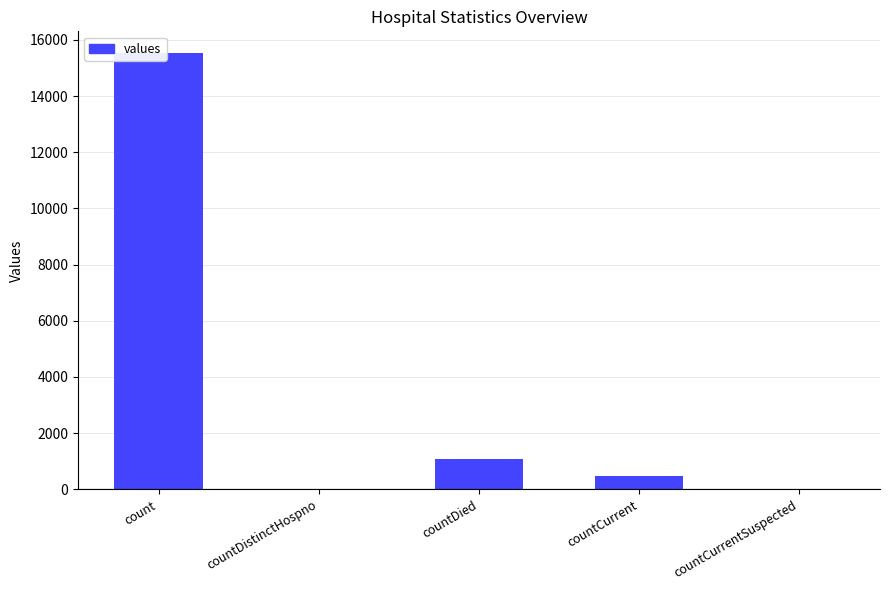

Reading right to left, extract all data points from this chart.

0	486	1083	0	15532